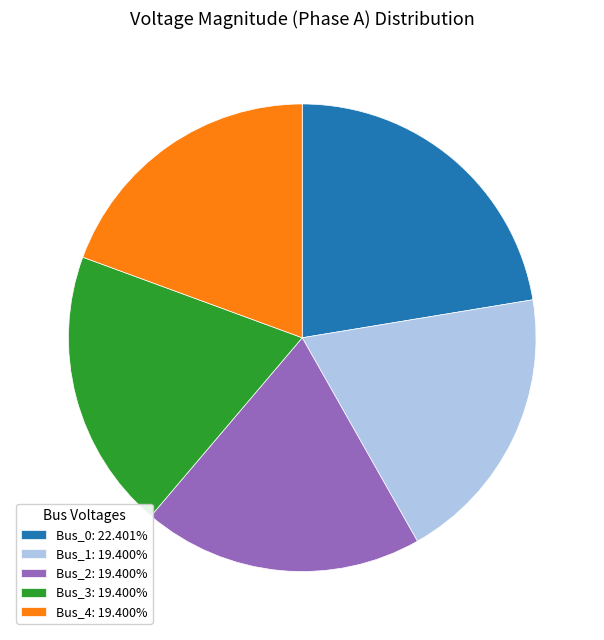

Is it true that Bus_2 is 8% of the pie?

False